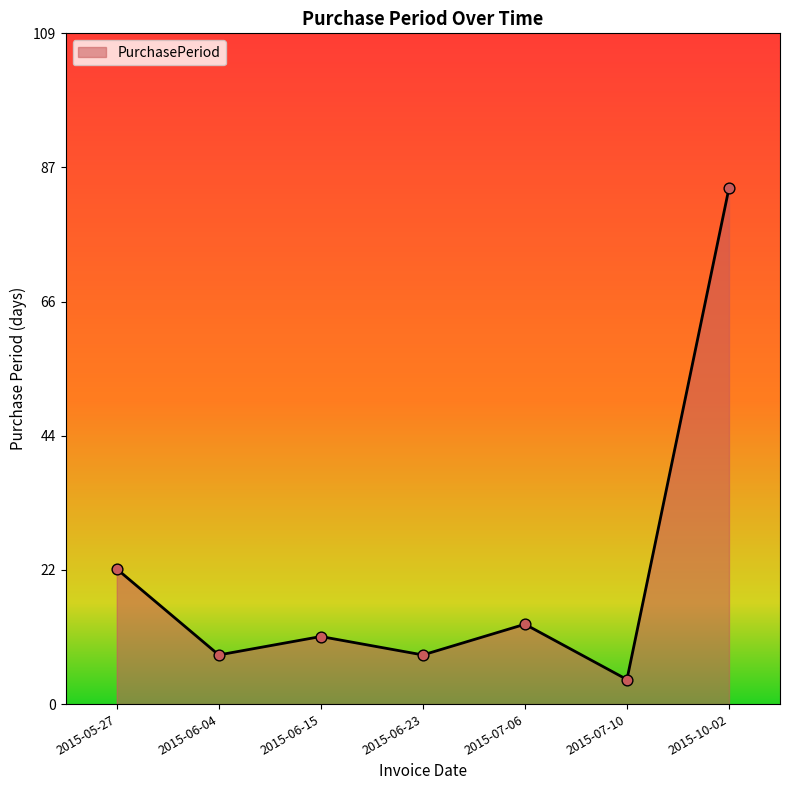

What is the change in value from 2015-06-23 to 2015-10-02?

+76